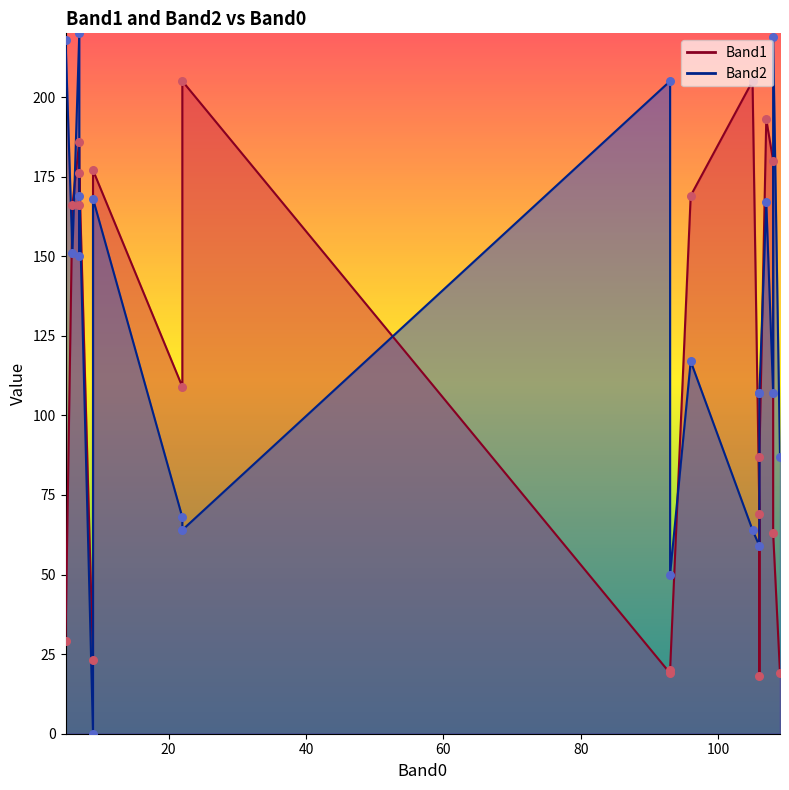

What is the total value across all series at 109?

106